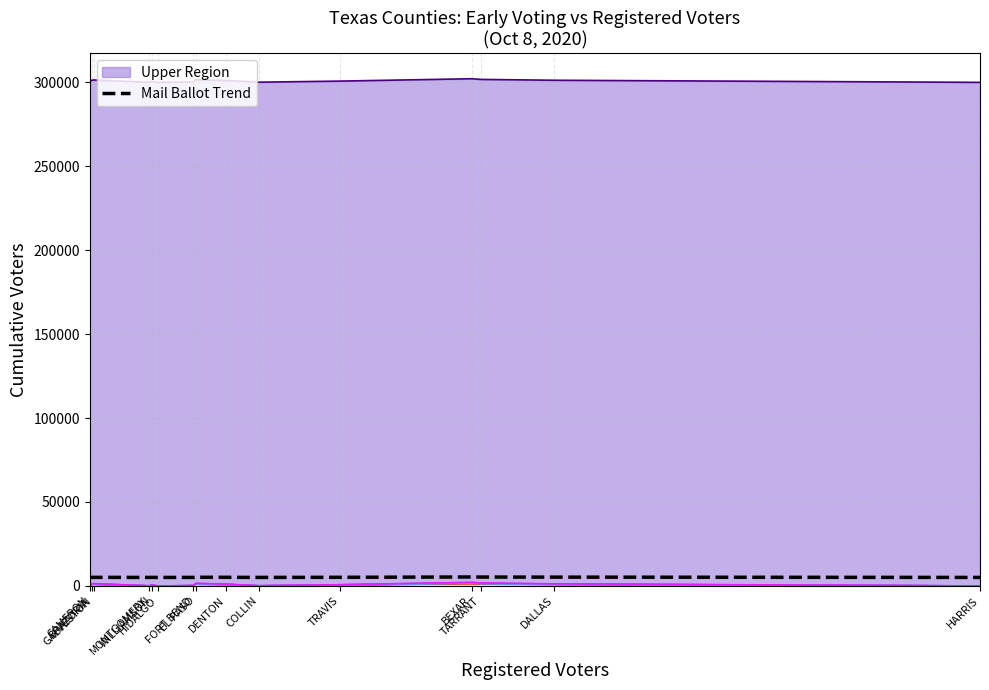

The value at BEXAR is 3651.7. True or false?

False